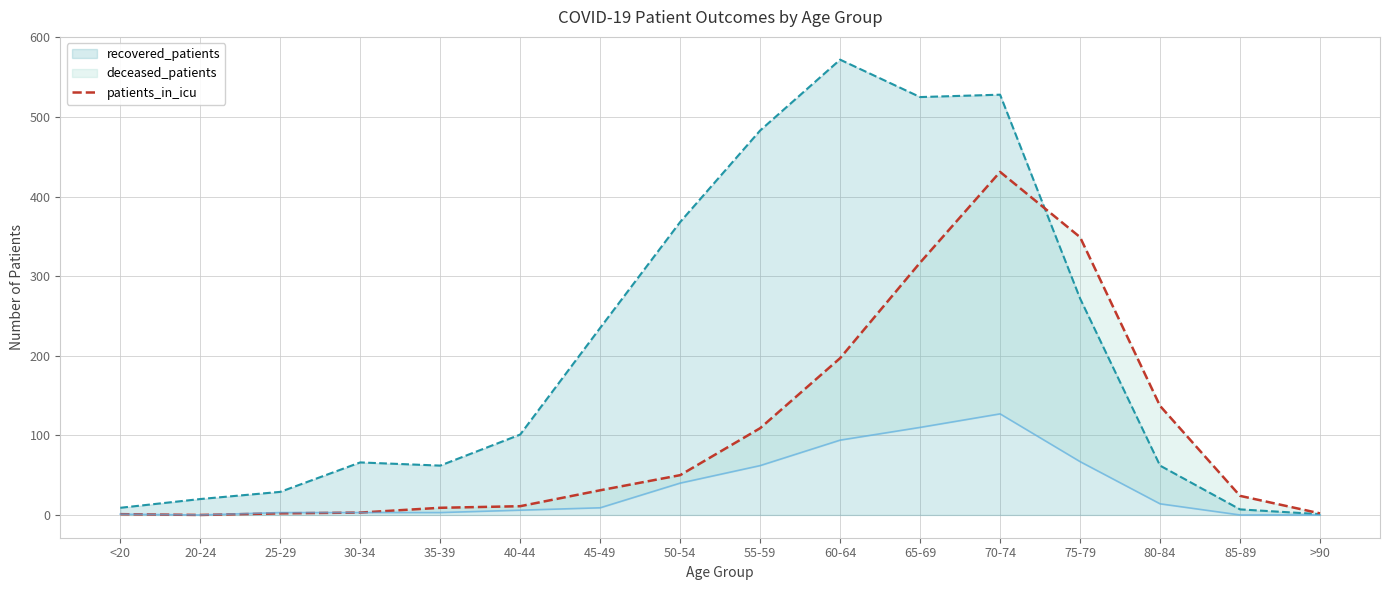

How many lines are shown in the chart?

1